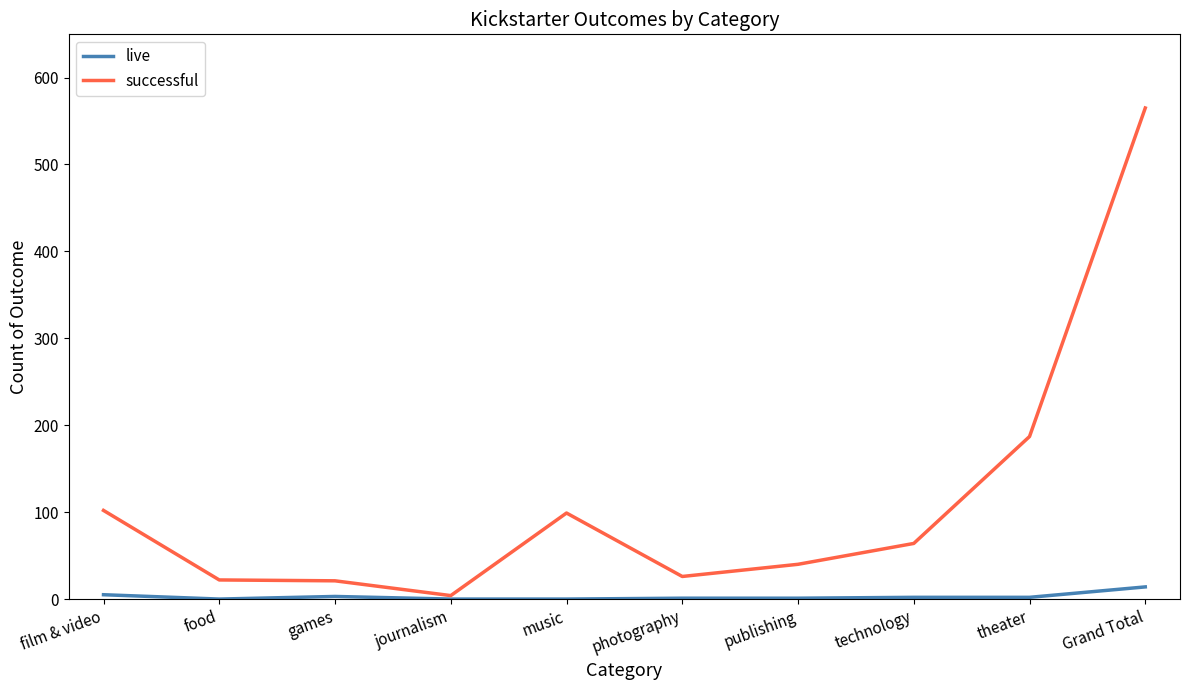

What position from the left is games?

3